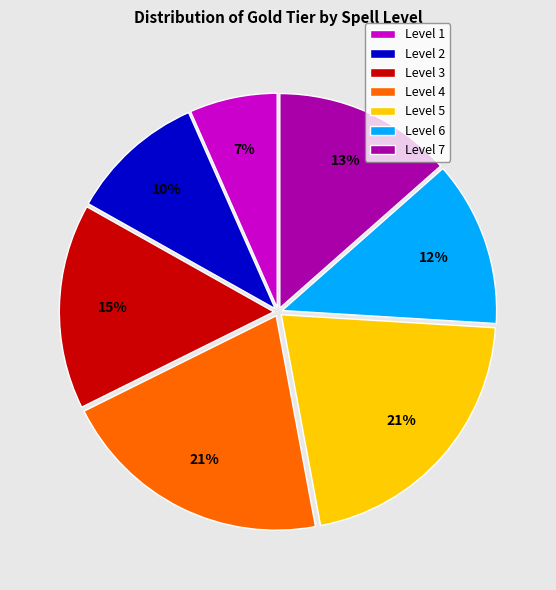

How many segments does this pie chart have?

7